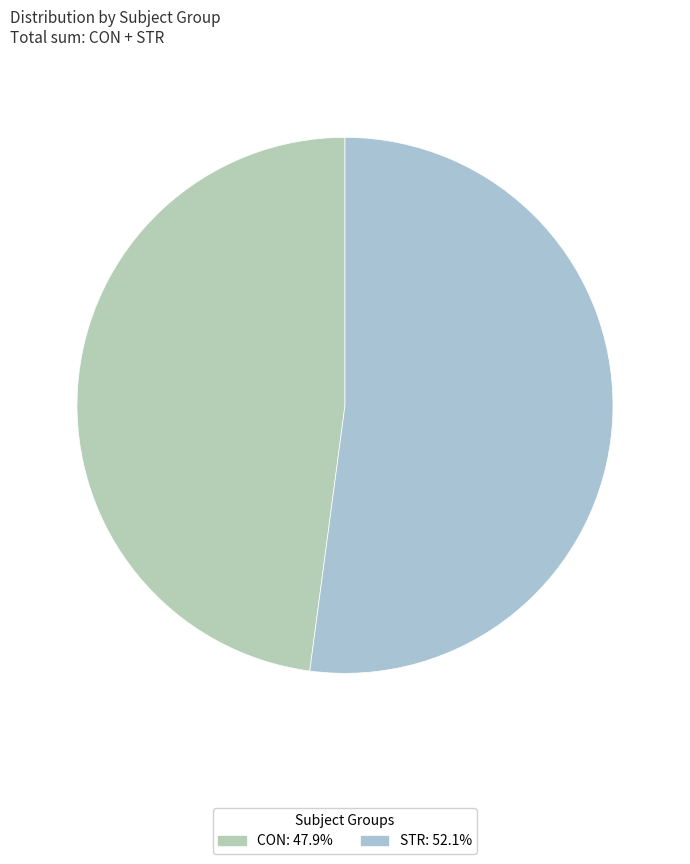

How many segments does this pie chart have?

2